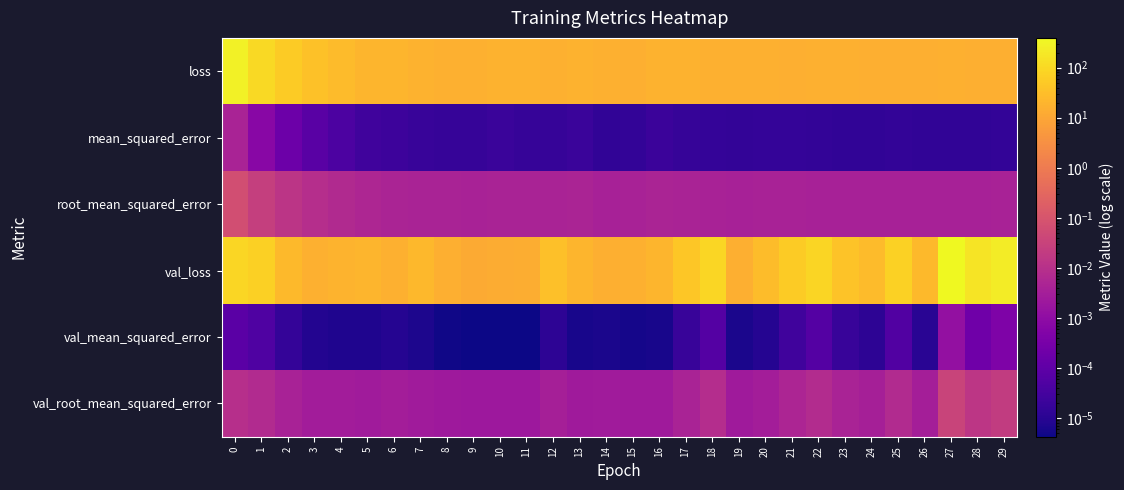

Which series has the largest total across all categories?

val_loss